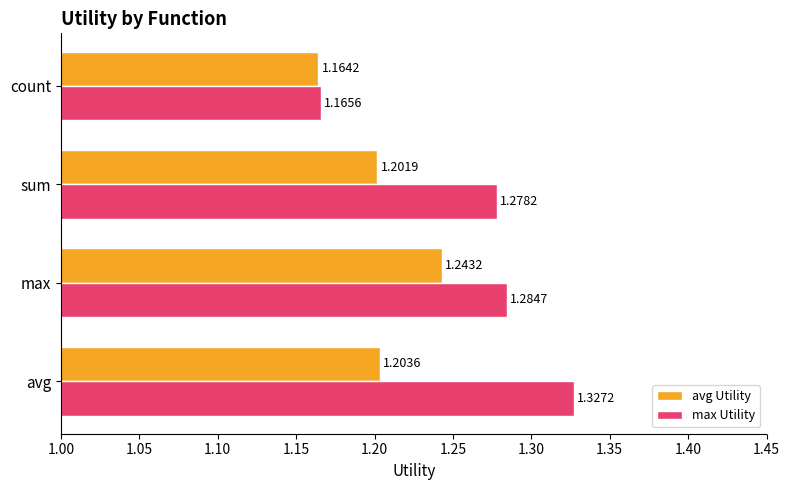

List the series in order of their overall mean, lowest first.

avg Utility, max Utility